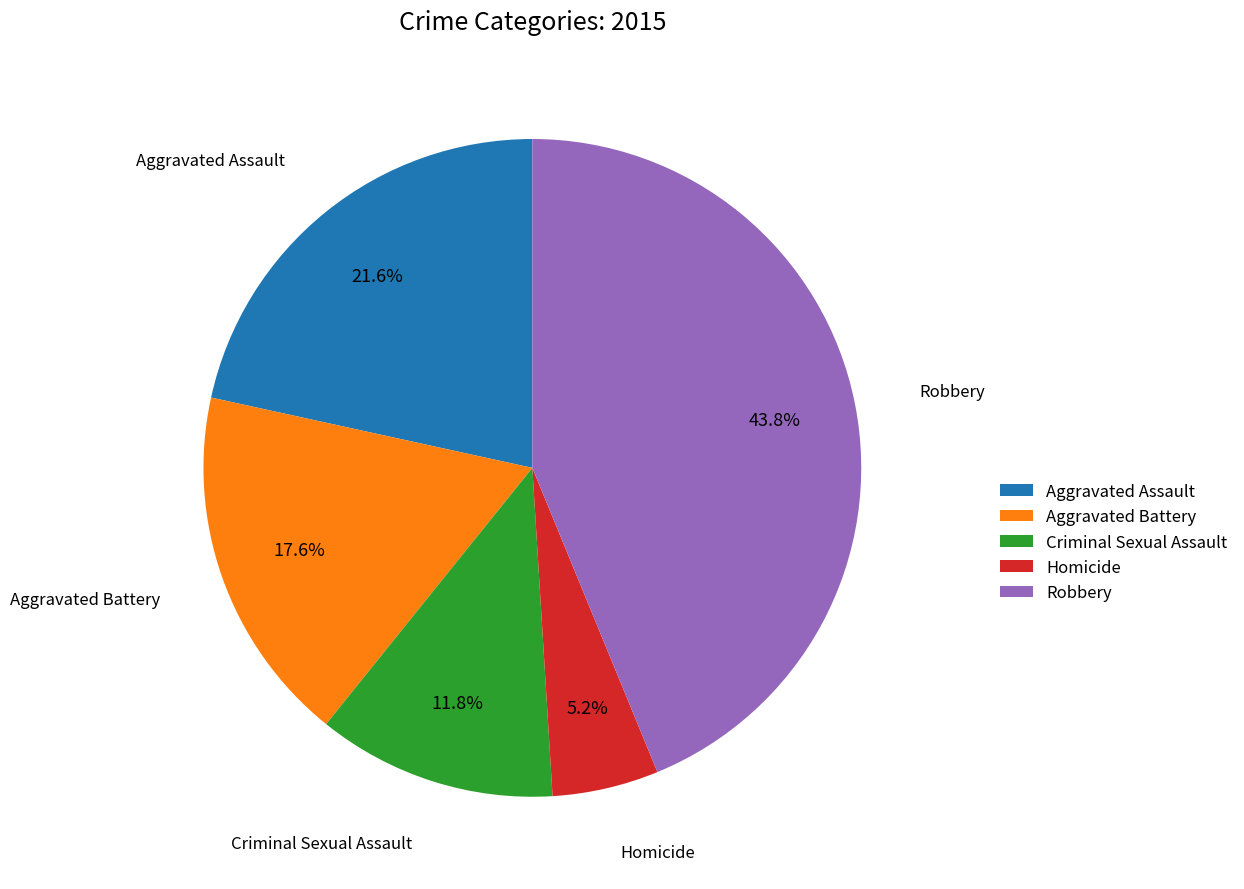

To the nearest percent, what is the average slice percentage?

20%